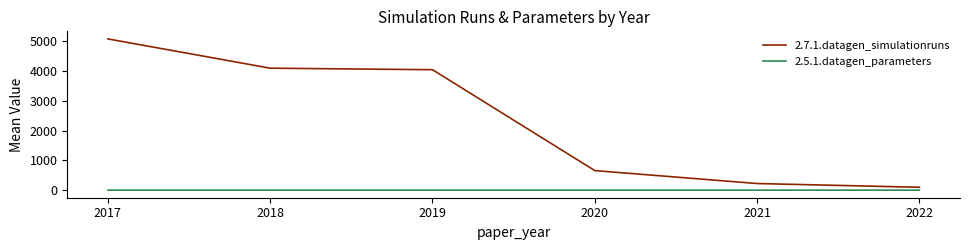

How many lines are shown in the chart?

2